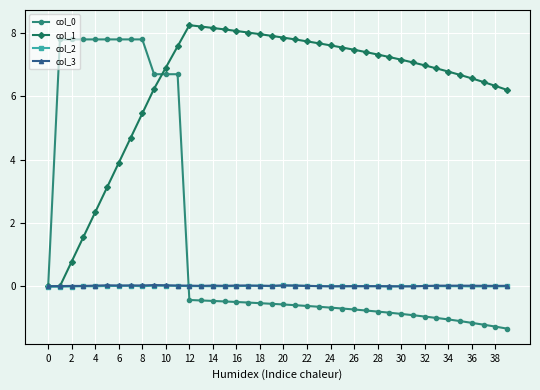

Which series has the largest total across all categories?

col_1